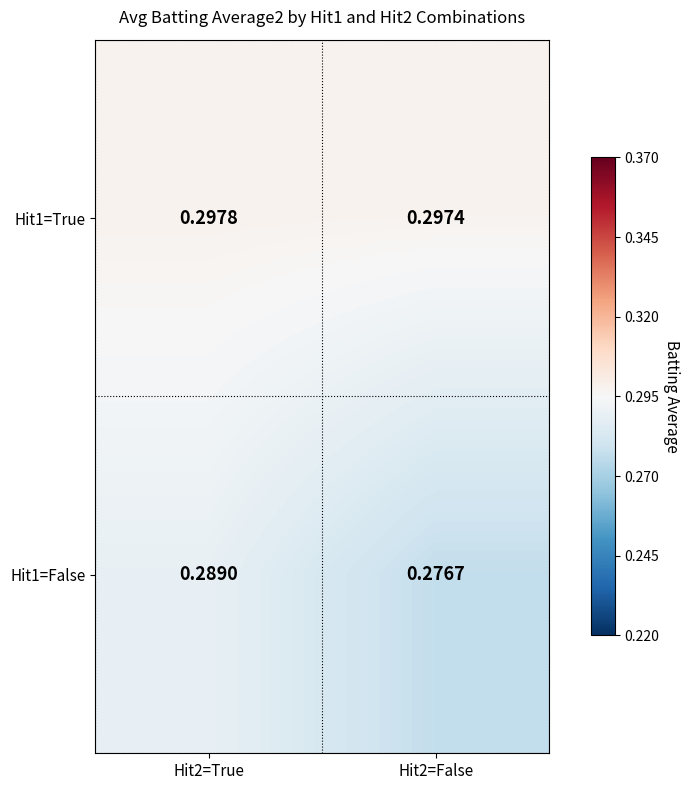

Is the value of Hit1=True at Hit2=True greater than the value of Hit1=False at Hit2=True?

Yes